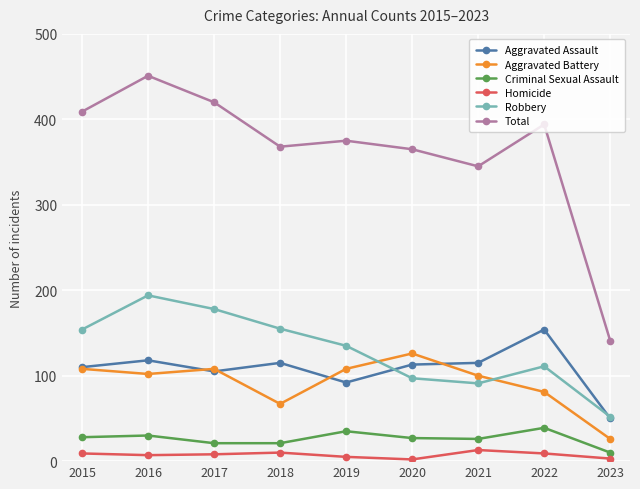

True or false: Aggravated Assault and Total intersect in this chart.

False